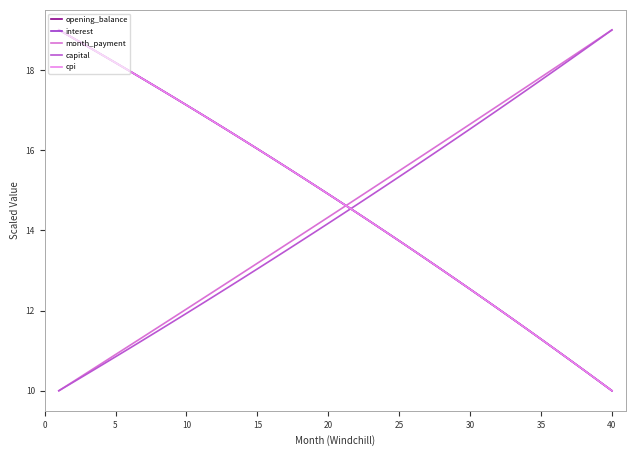

How many intersections are there between opening_balance and capital?

1